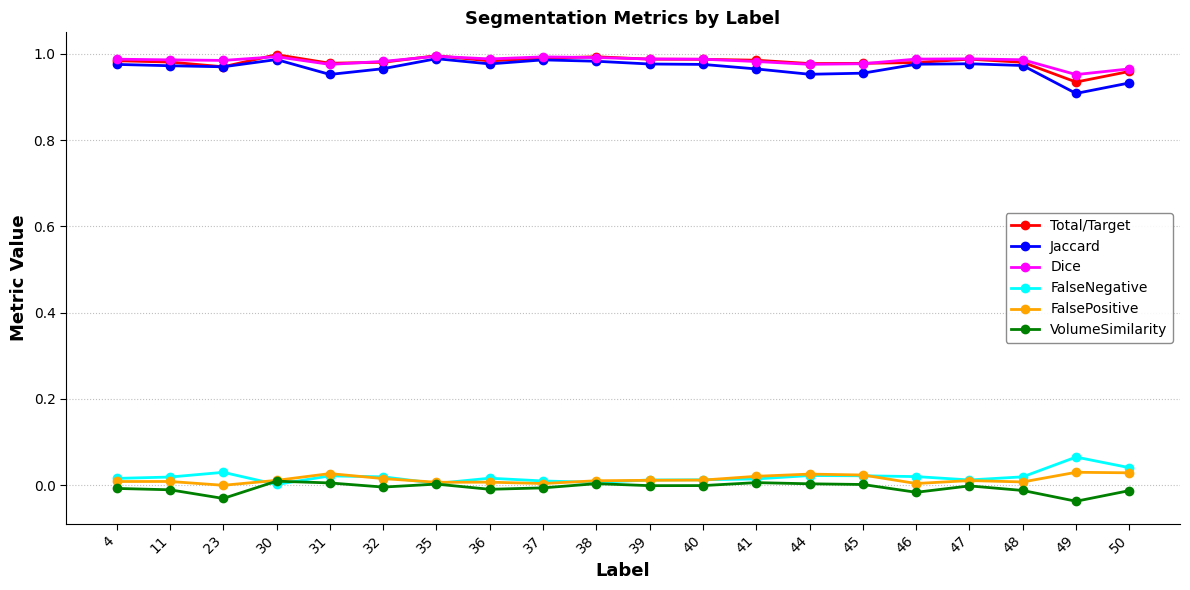

True or false: FalseNegative has more than 2 points higher than both neighbors.

True